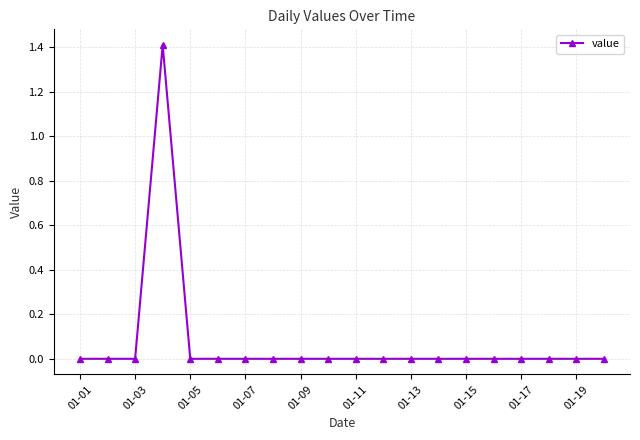

What is the difference between the maximum and minimum values?

1.4